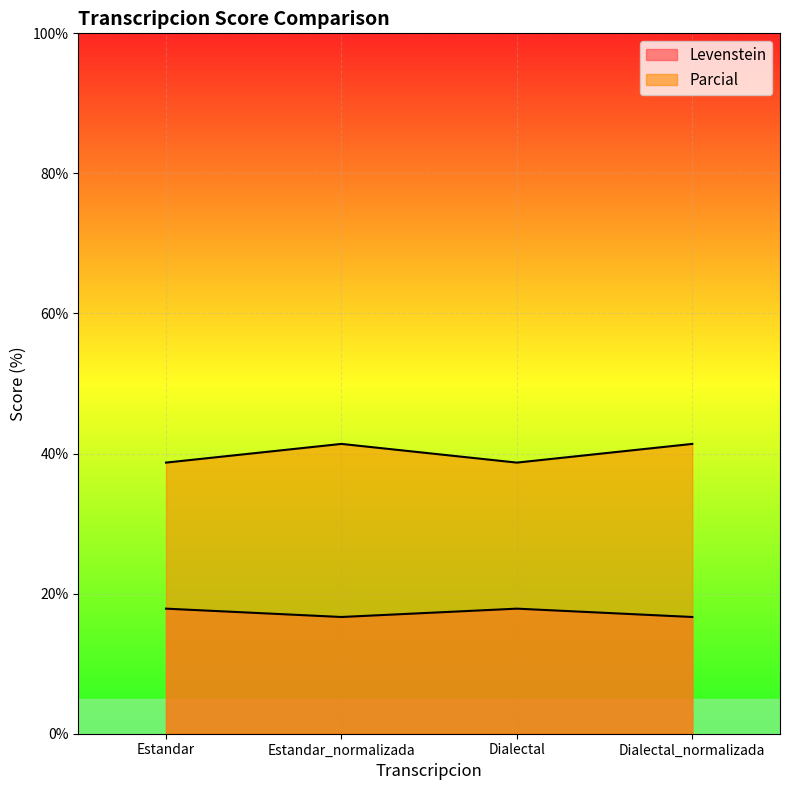

Reading left to right, transcribe all the data shown in this chart.

Levenstein: 17.9	16.7	17.9	16.7
Parcial: 38.7	41.4	38.7	41.4